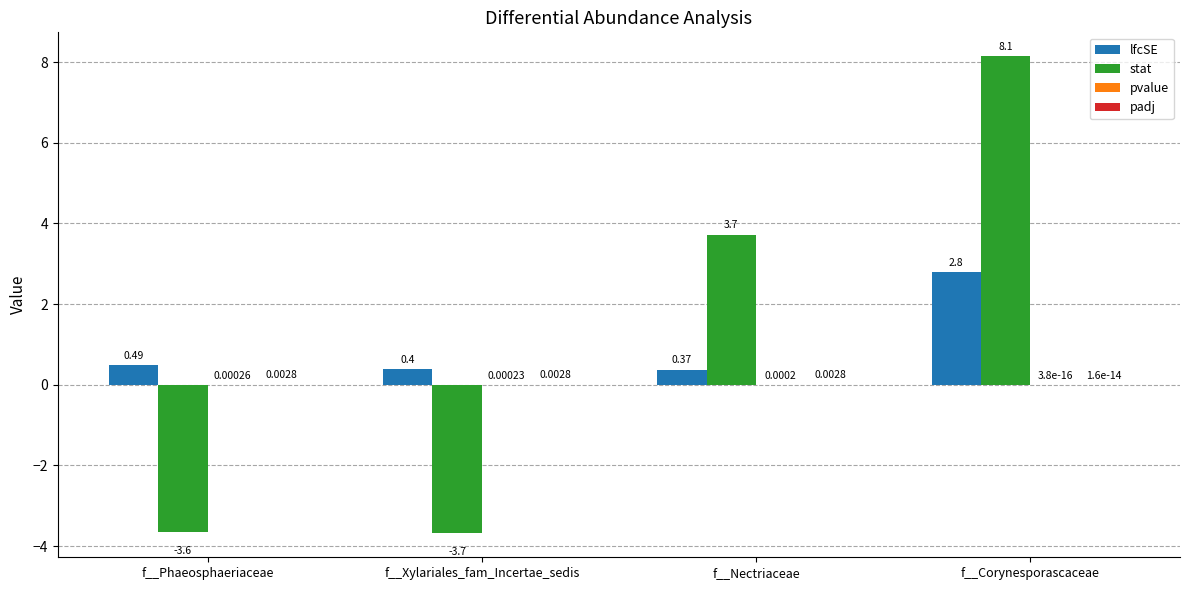

At which label does stat reach its peak?

f__Corynesporascaceae